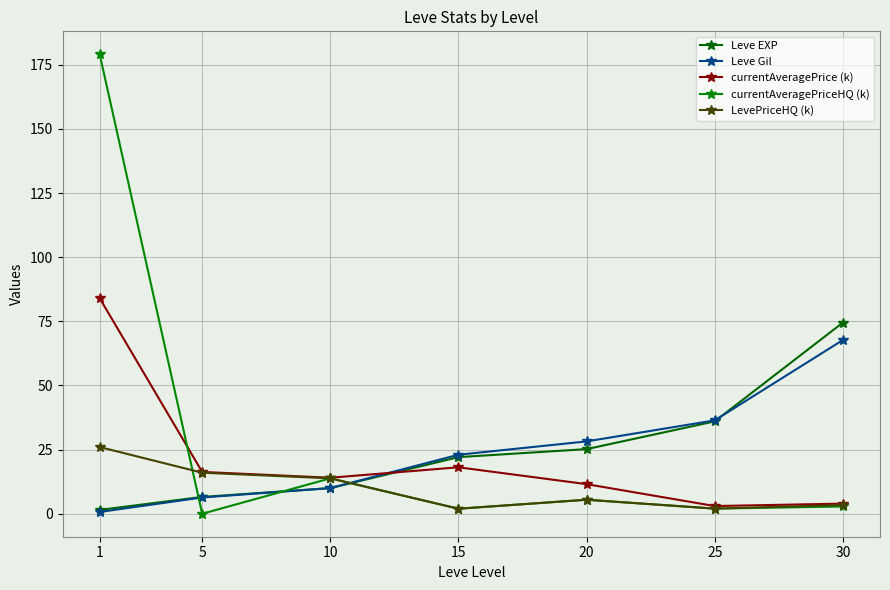

Reading right to left, extract all data points from this chart.

Leve EXP: 74.5	36.0	25.2	22.1	10.0	6.6	1.5
Leve Gil: 67.7	36.4	28.2	23.0	10.0	6.3	0.7
currentAveragePrice (k): 4.0	3.0	11.5	18.1	14.0	16.3	84.0
currentAveragePriceHQ (k): 2.8	2.0	5.5	2.0	13.8	0.0	179.1
LevePriceHQ (k): 3.4	2.0	5.5	2.0	13.8	16.0	26.0